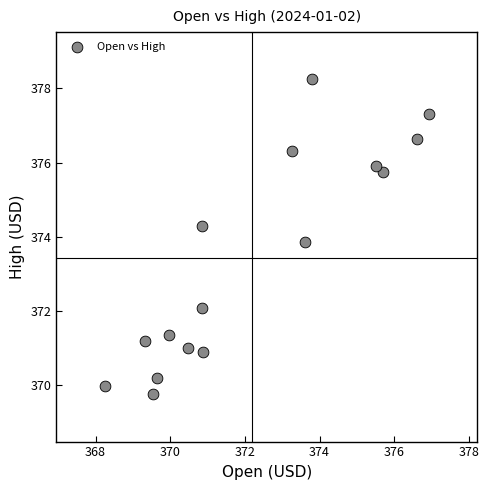

What is the range of Y values (max minus min)?

8.5